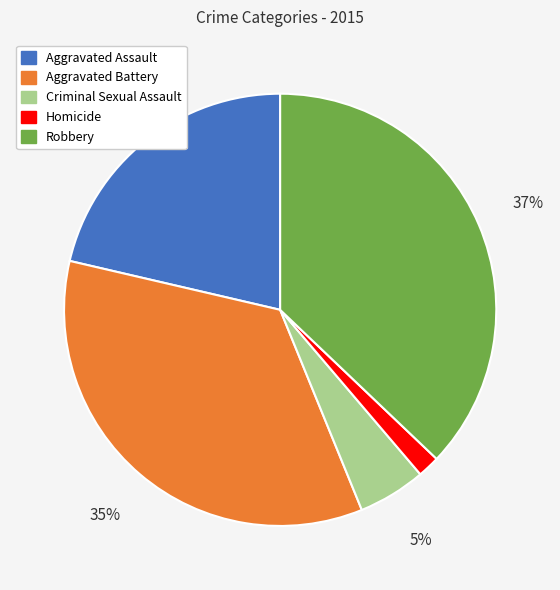

Rank the categories by value from highest to lowest.

Robbery, Aggravated Battery, Aggravated Assault, Criminal Sexual Assault, Homicide